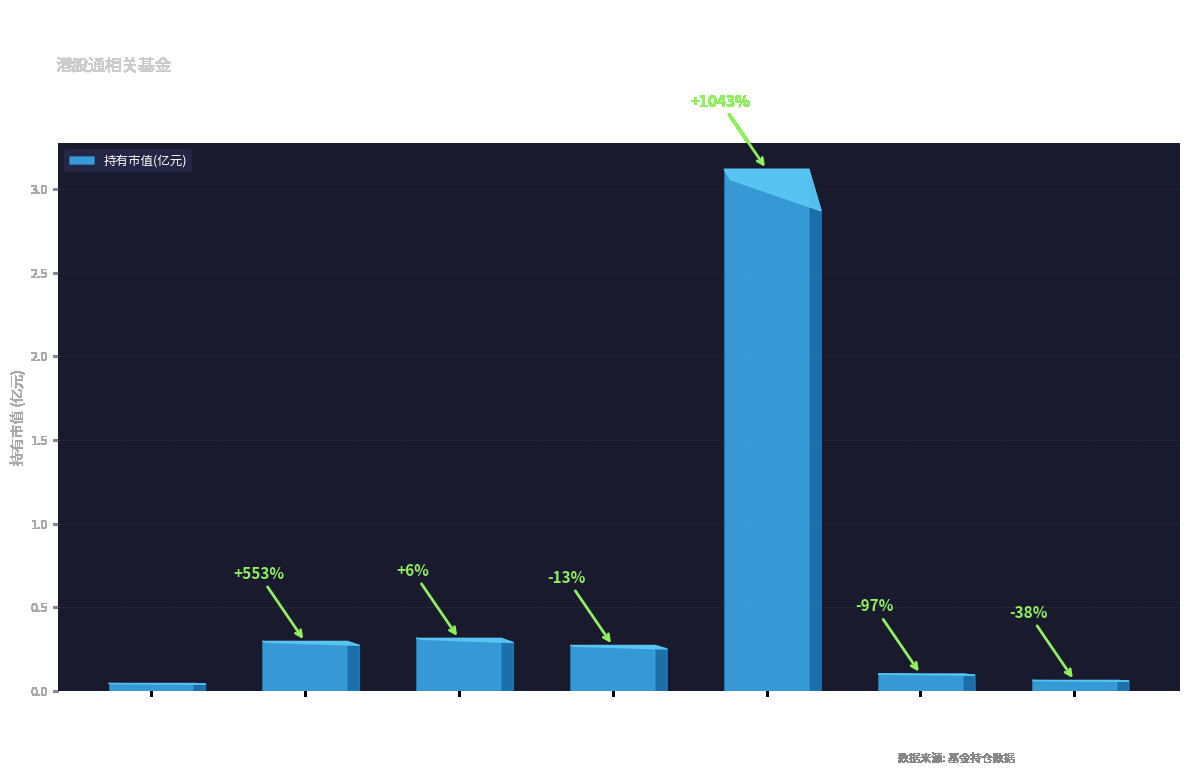

How many bars are there in total?

7